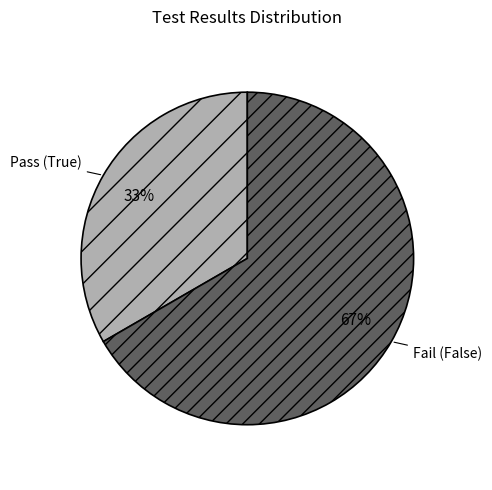

How many slices are in this pie chart?

2